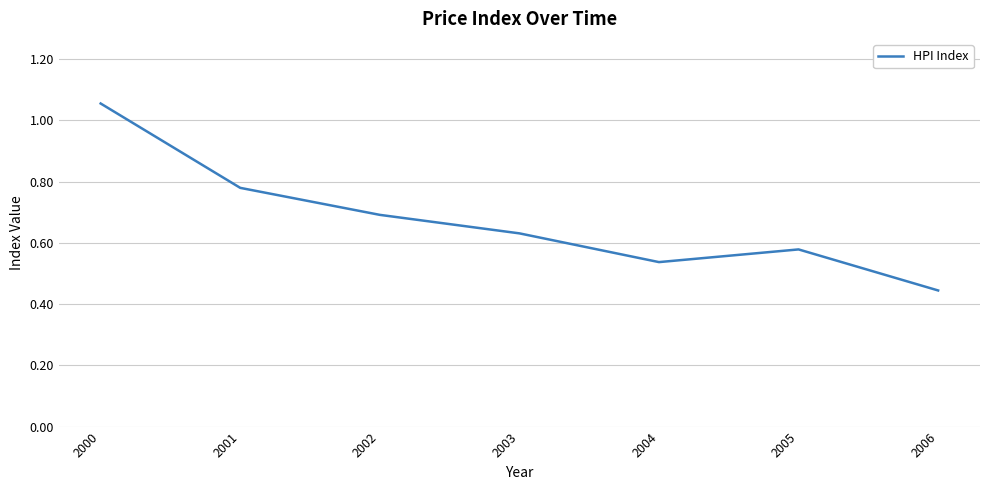

Is it true that the value at 2006 is 0.6?

False